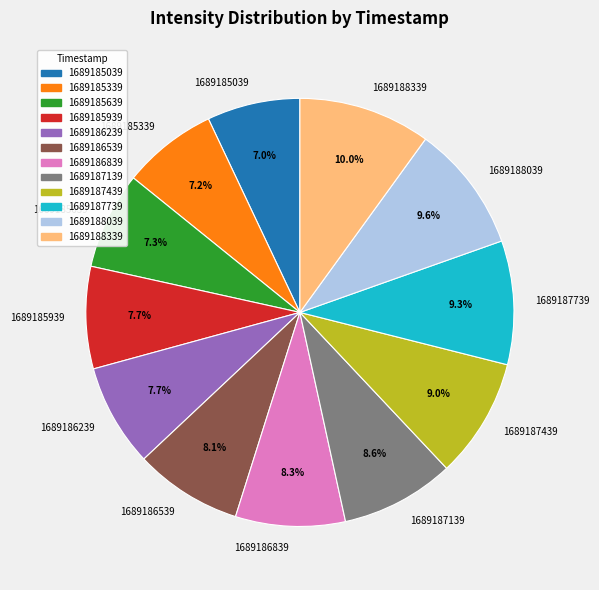

Is 1689186839 the majority of the pie?

No